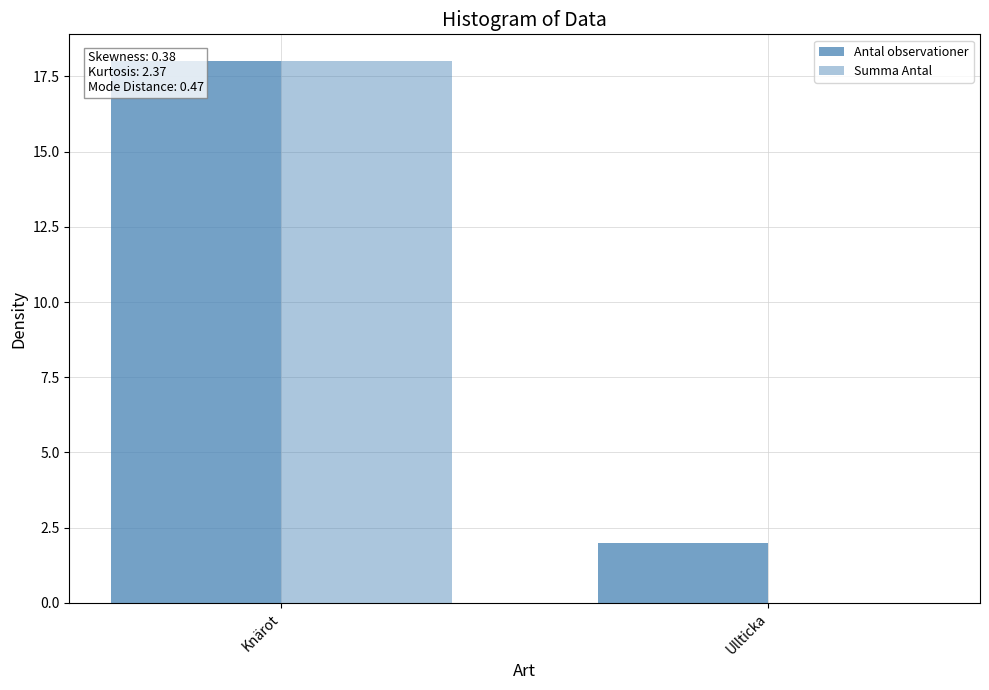

At which label is Antal observationer closest to 10?

Knärot